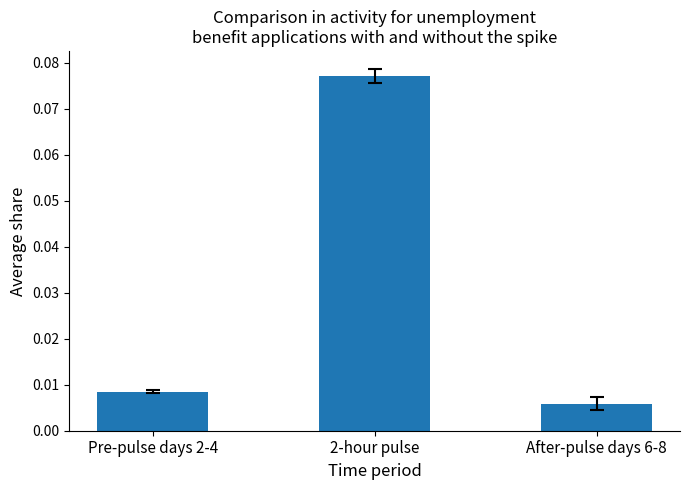

Which has a higher value, Pre-pulse days 2-4 or After-pulse days 6-8?

Pre-pulse days 2-4